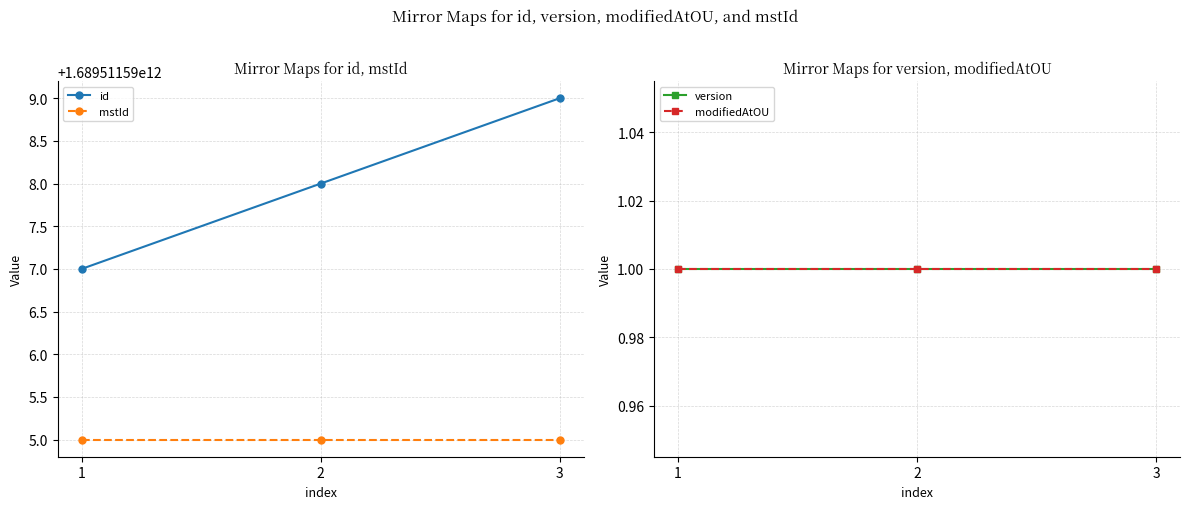

At which category is the sum across all series the highest?

3